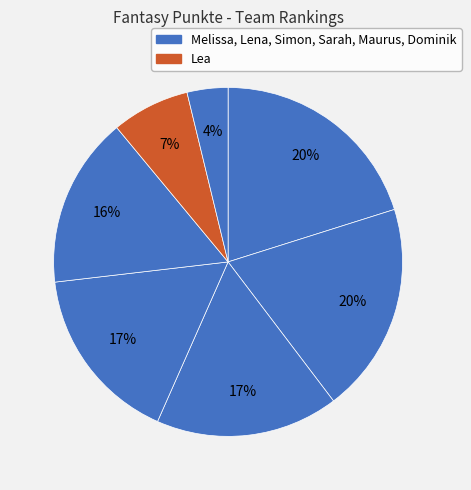

Is there any slice that represents more than half of the pie?

No